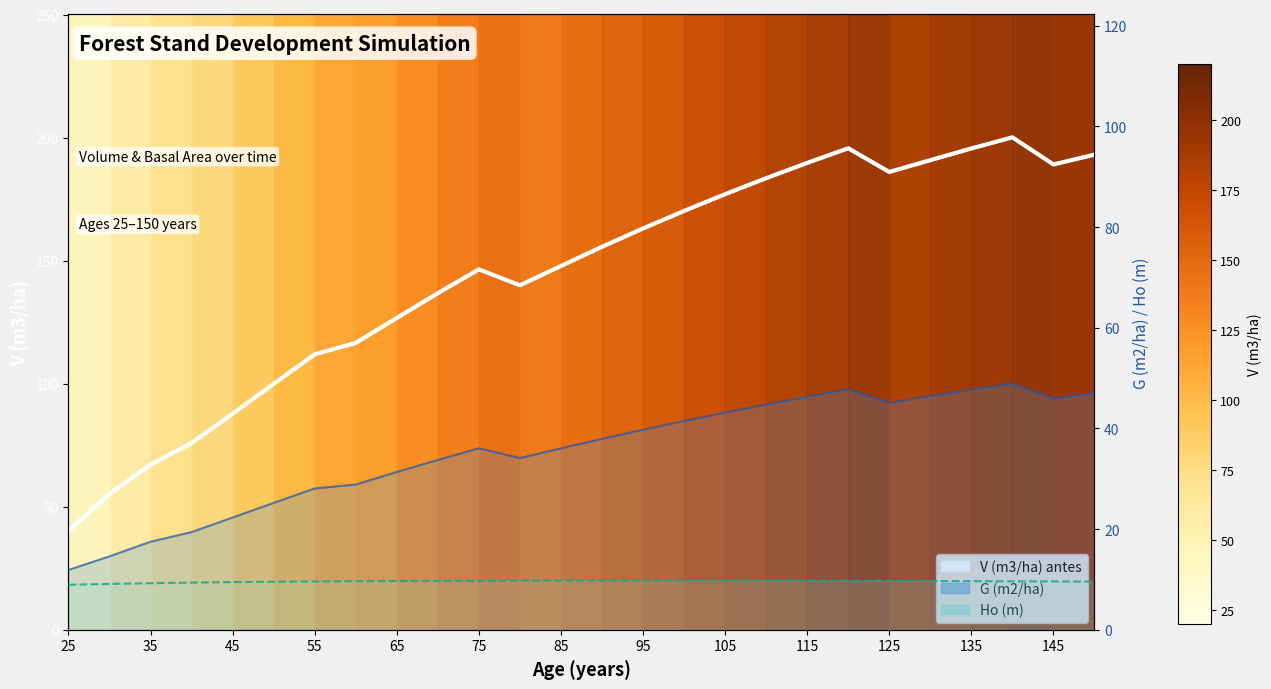

True or false: Ho (m) line has more than 2 interior local peaks.

False